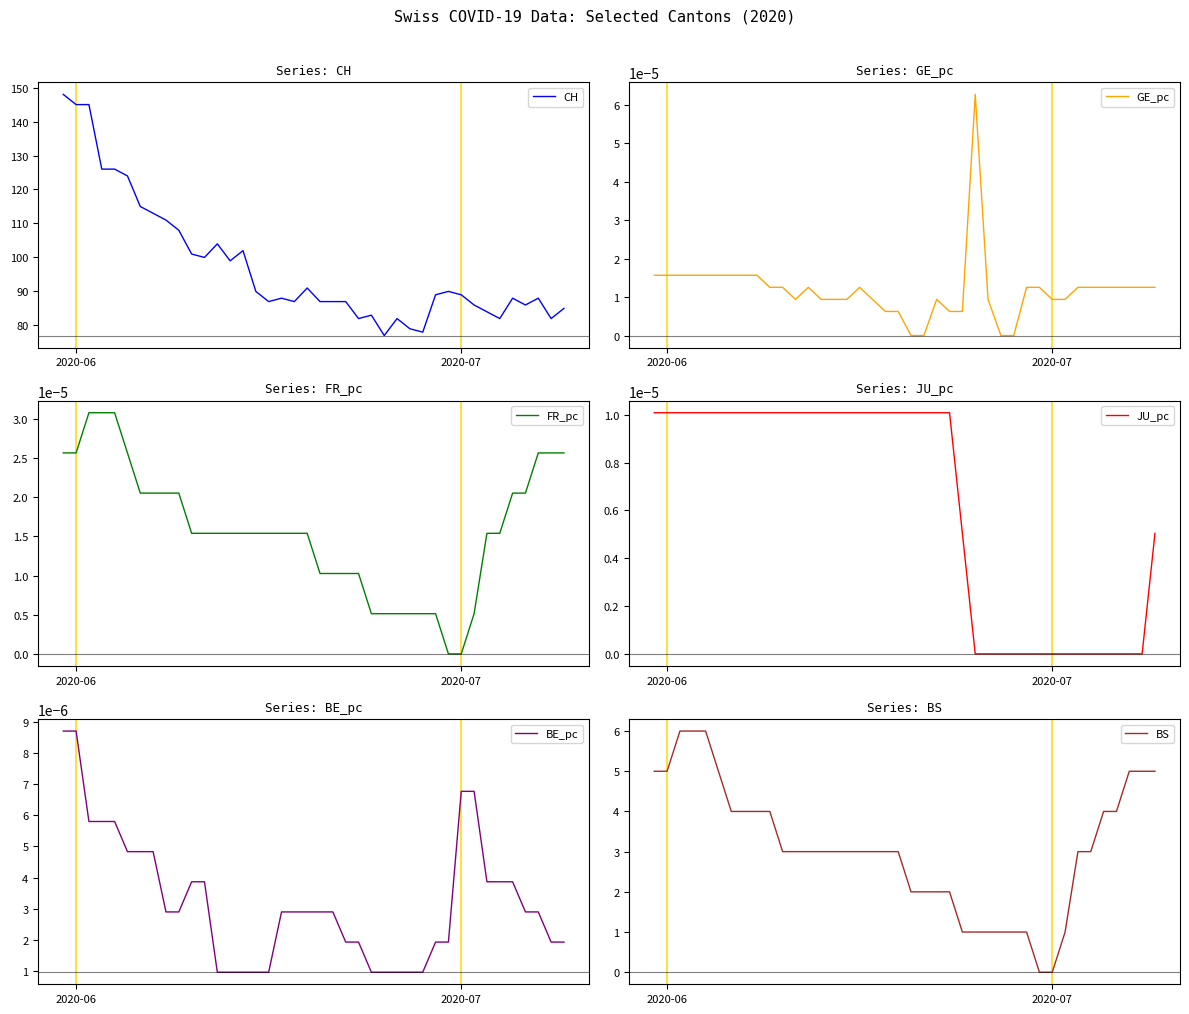

At how many categories does at least one series exceed 54?

40